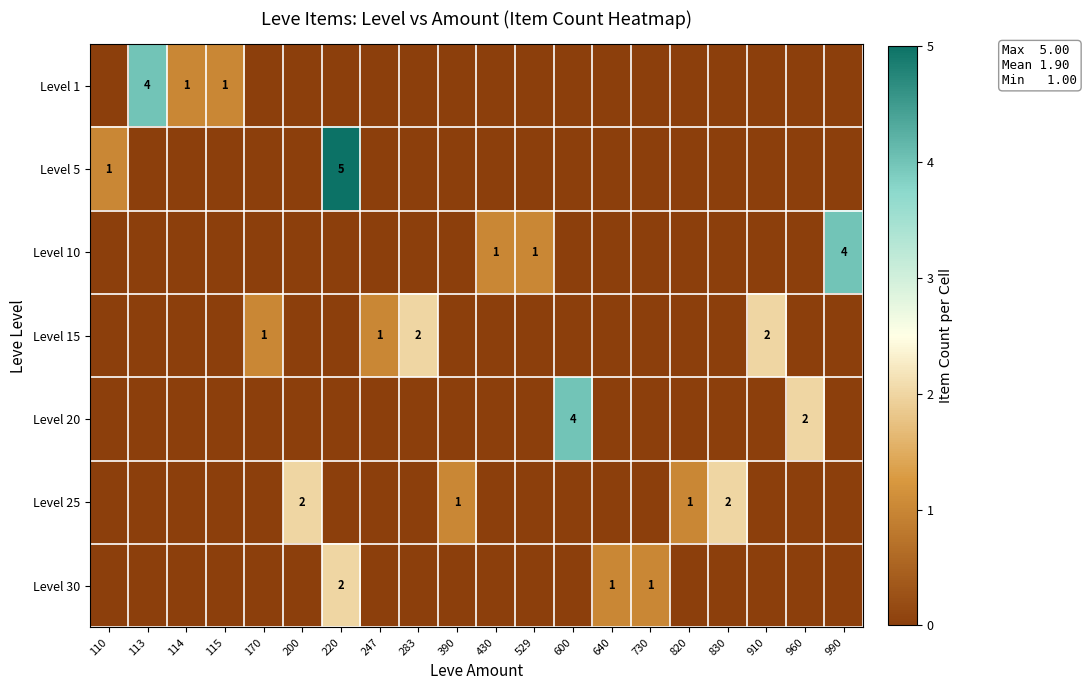

Which series has the largest total across all categories?

row_0